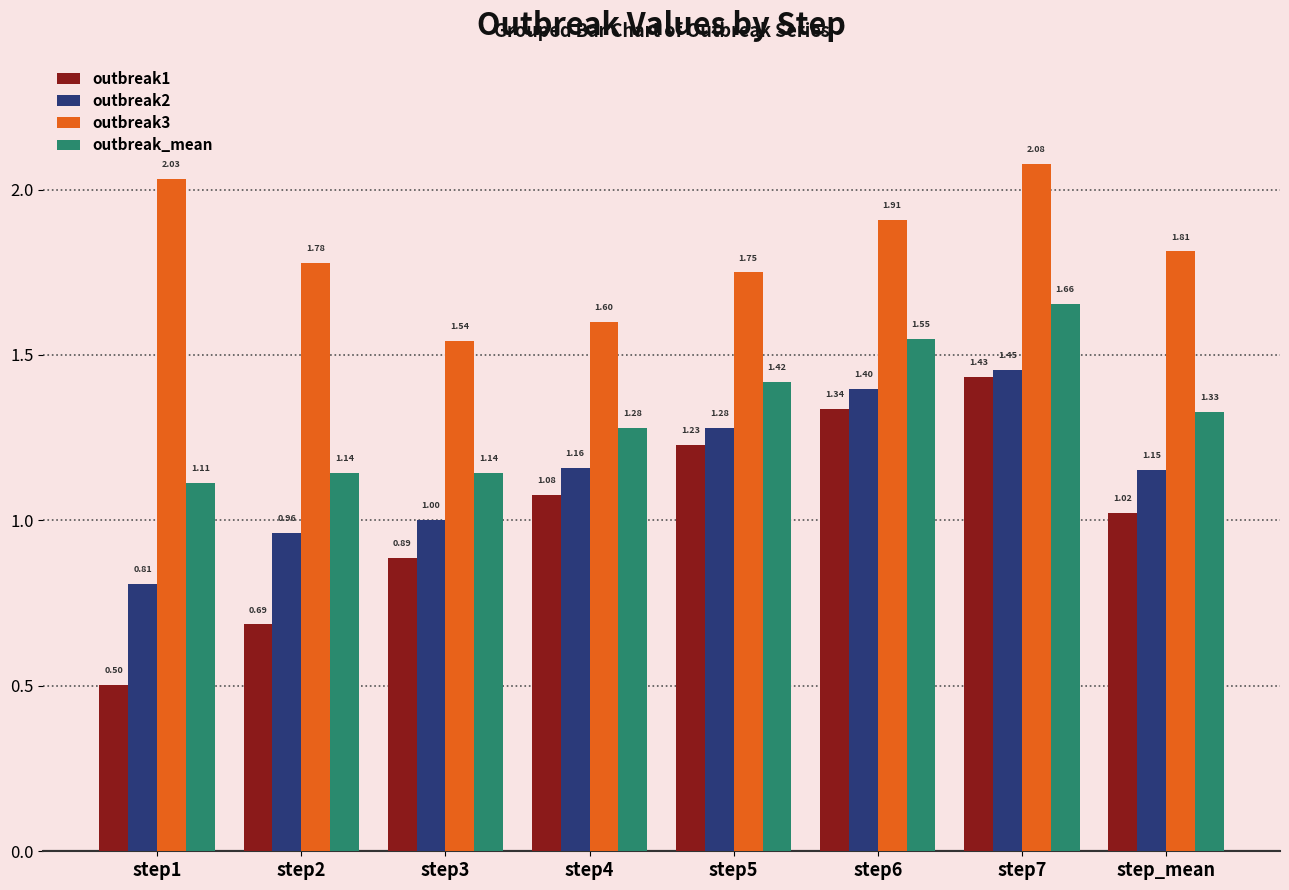

At which category is the sum across all series the highest?

step7